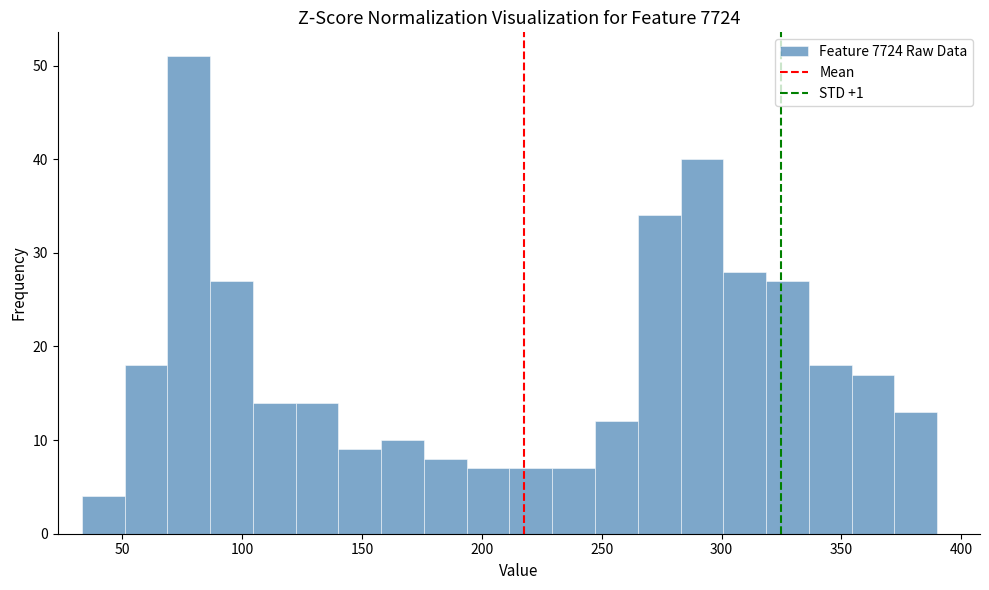

Read against the x-axis, roughly where is the centre of the tallest bar?

80